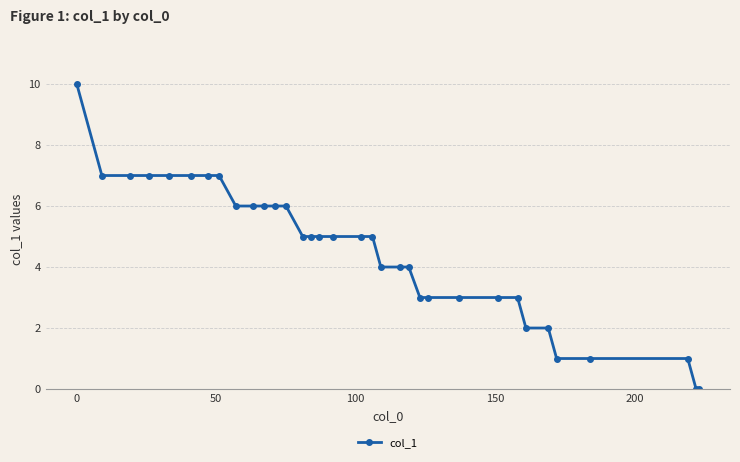

What is the difference between the second highest and minimum values?

7